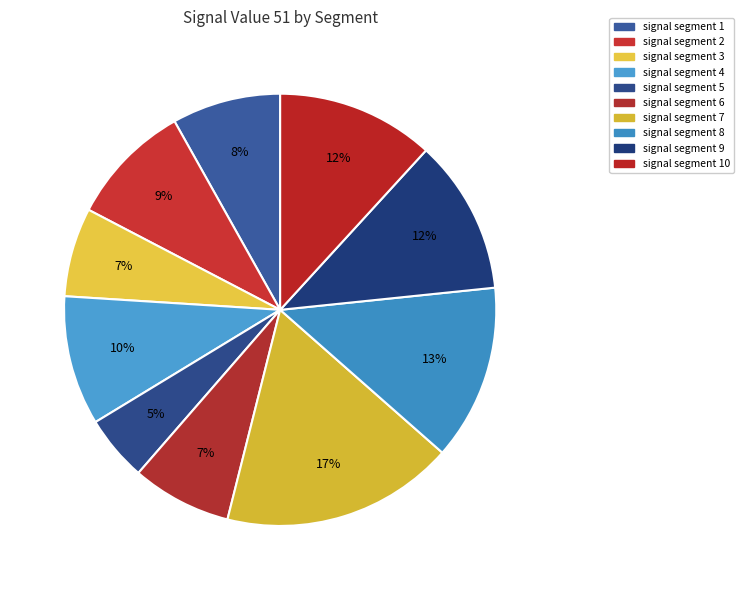

Does any single category account for the majority?

No